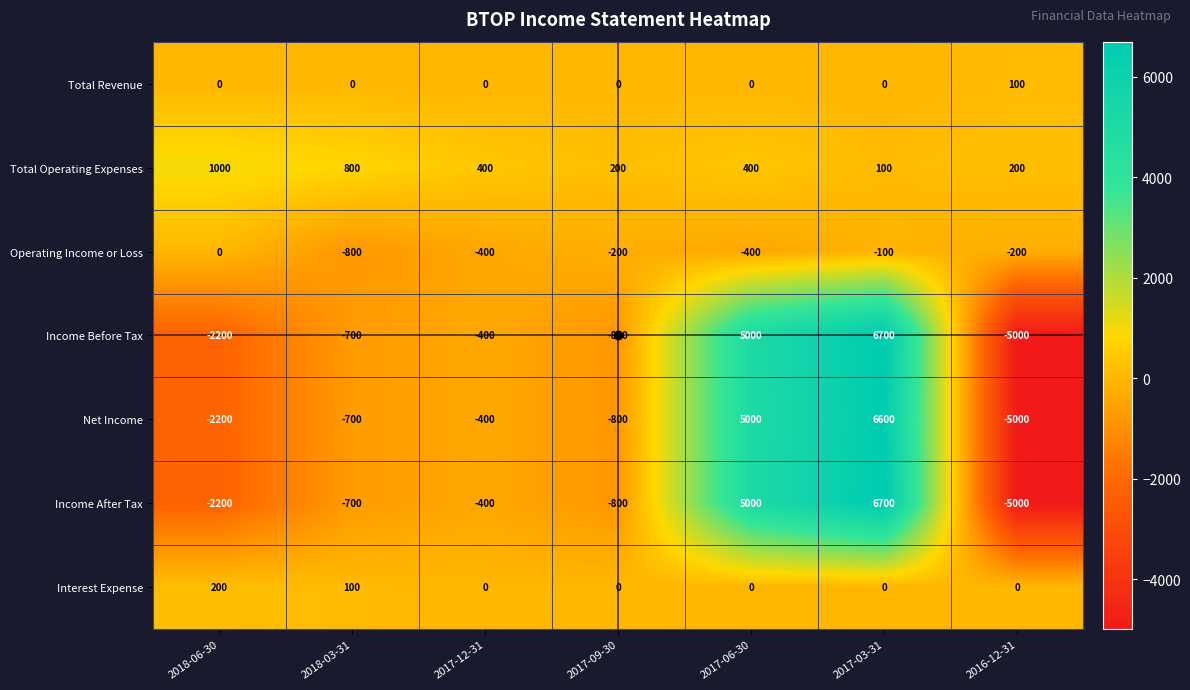

At which label does Interest Expense reach its peak?

2018-06-30